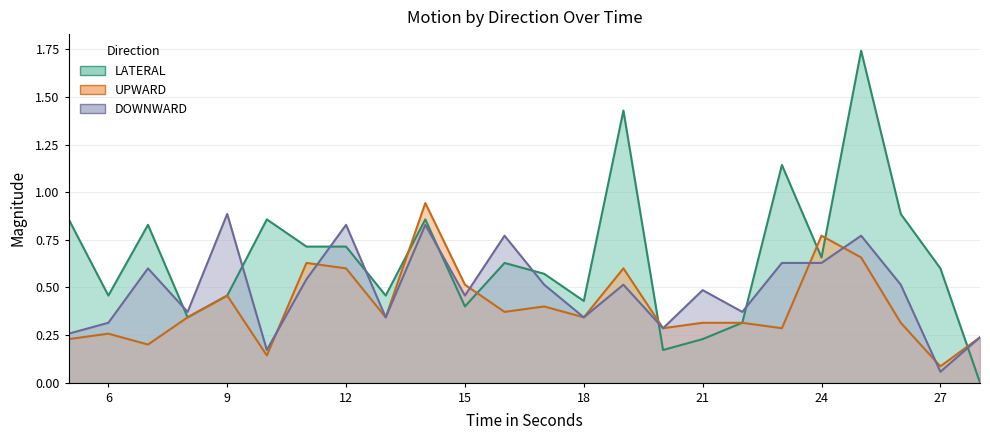

What is the difference between the highest and lowest values at 26?

0.6